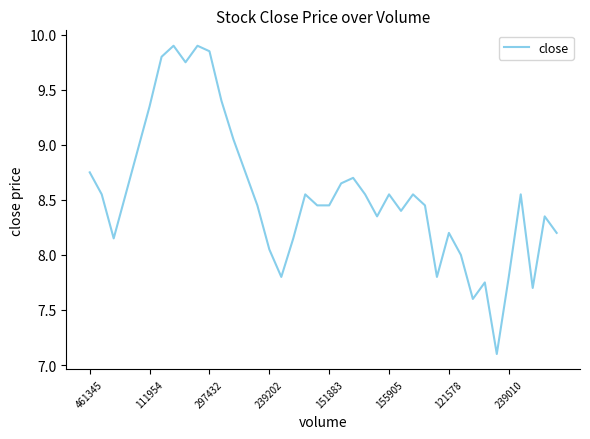

What is the difference between the maximum and minimum values?

2.8